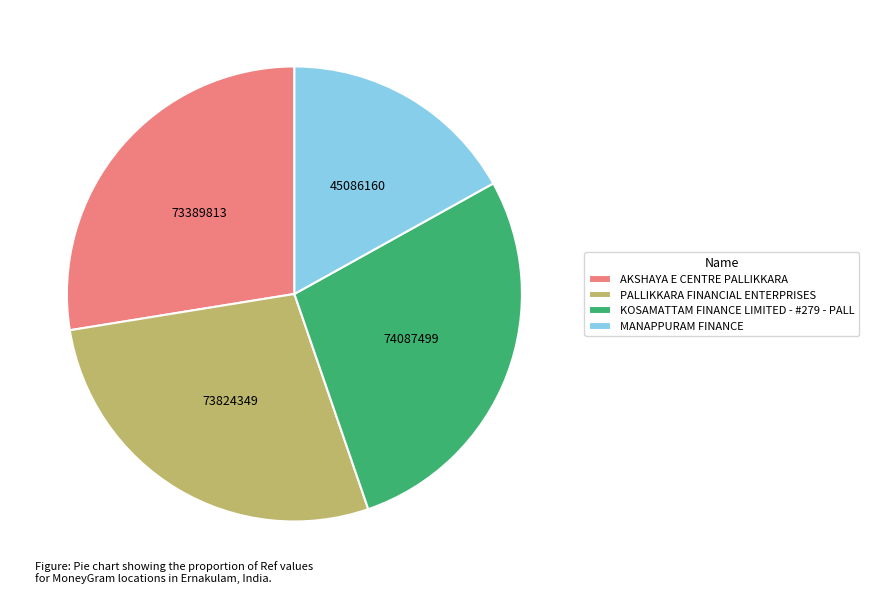

Is the sum of KOSAMATTAM FINANCE LIMITED - #279 - PALL and AKSHAYA E CENTRE PALLIKKARA greater than half?

Yes